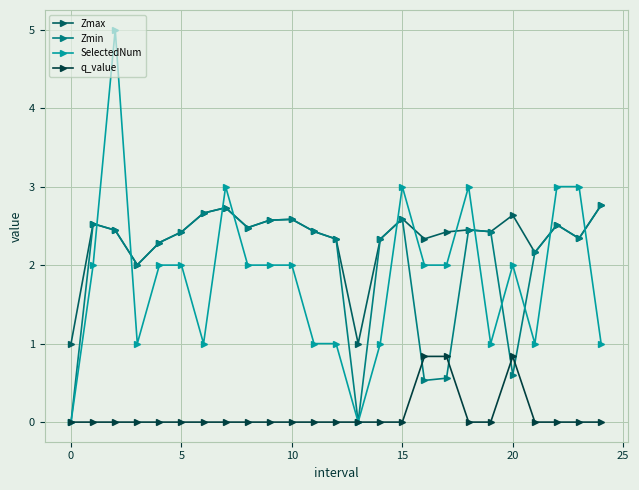

How many distinct data groups are displayed?

4